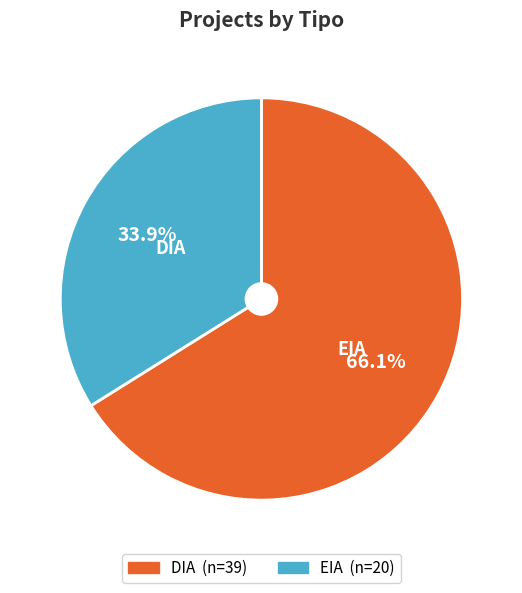

Which has a higher value, EIA or DIA?

DIA